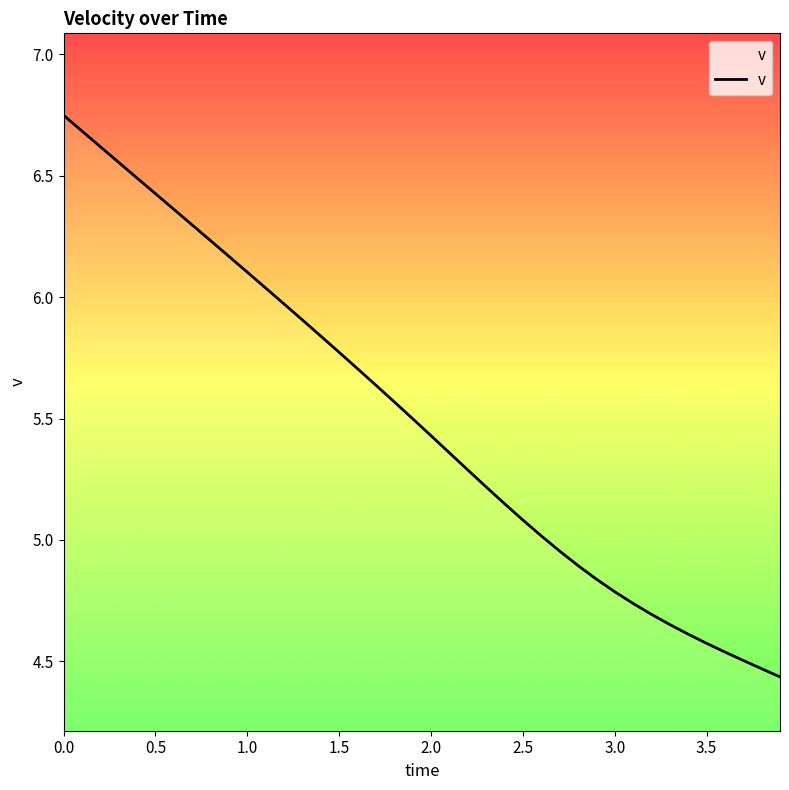

True or false: the data shows 8.3 at 2.0.

False